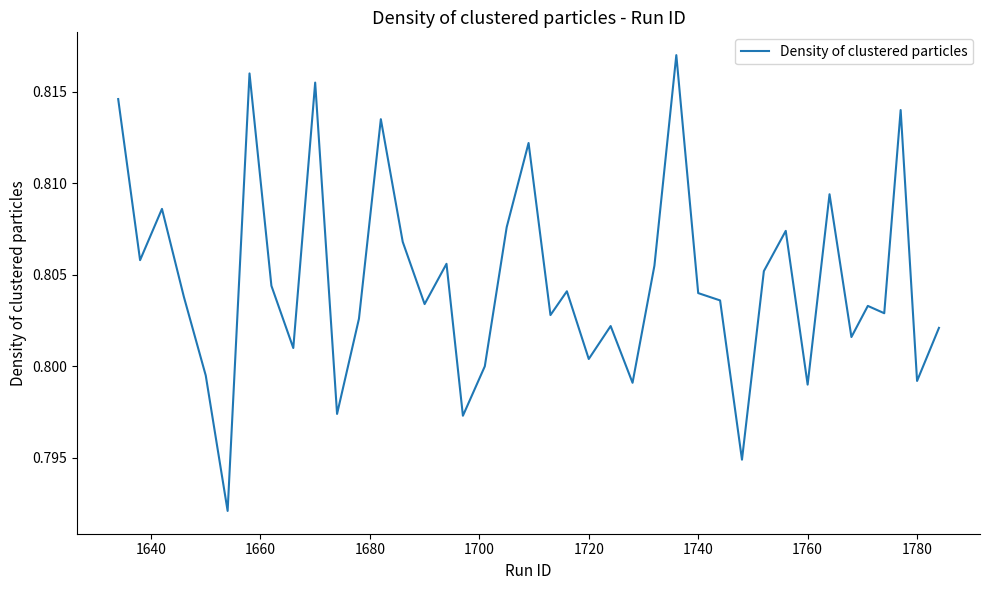

How many values are between 0 and 1?

40